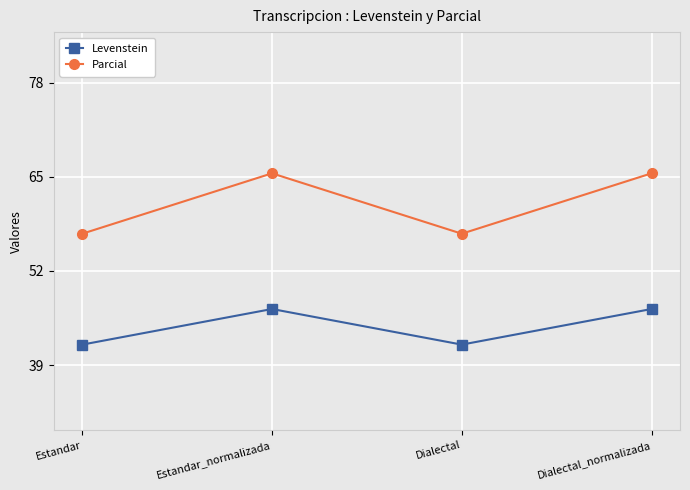

Between Estandar and Dialectal_normalizada, which series saw the biggest shift?

Parcial